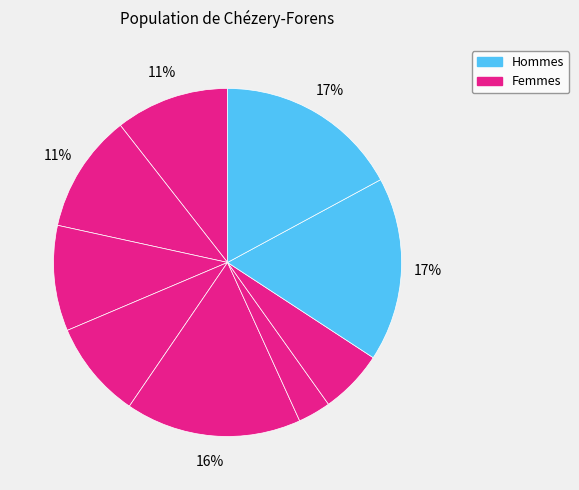

Count the number of slices in the pie.

9